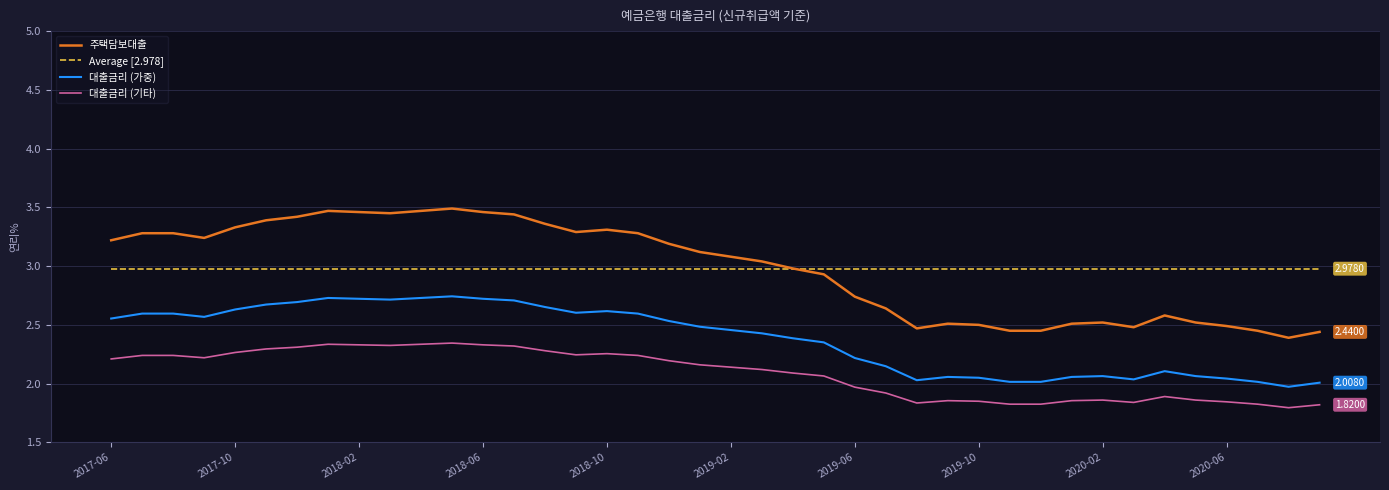

Which series has the largest range (max minus min)?

주택담보대출